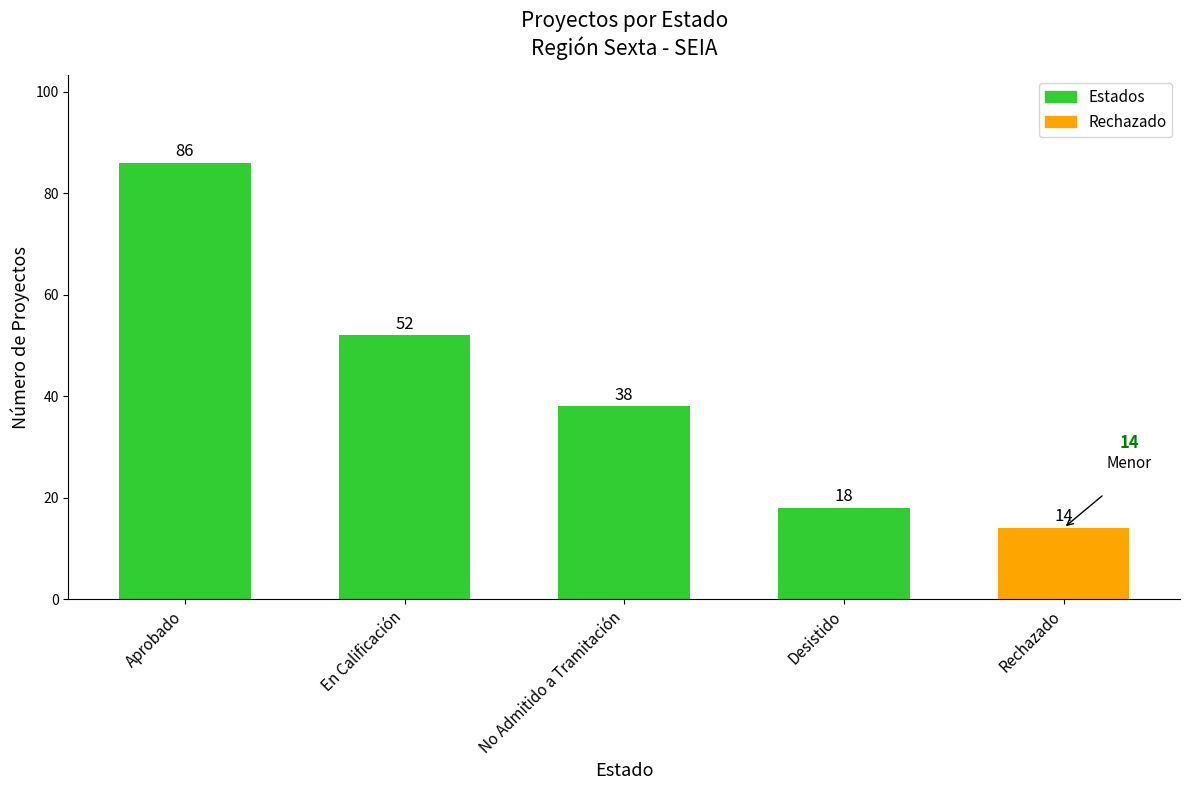

The value at Desistido is 18. True or false?

True